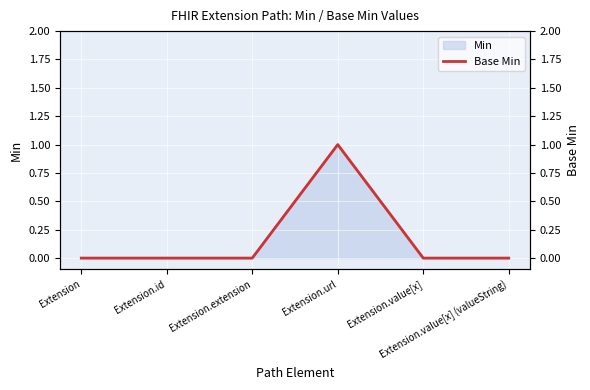

What is the sum of all values?

1